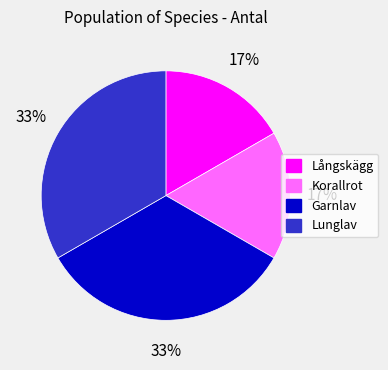

To the nearest percent, what is the average slice percentage?

25%